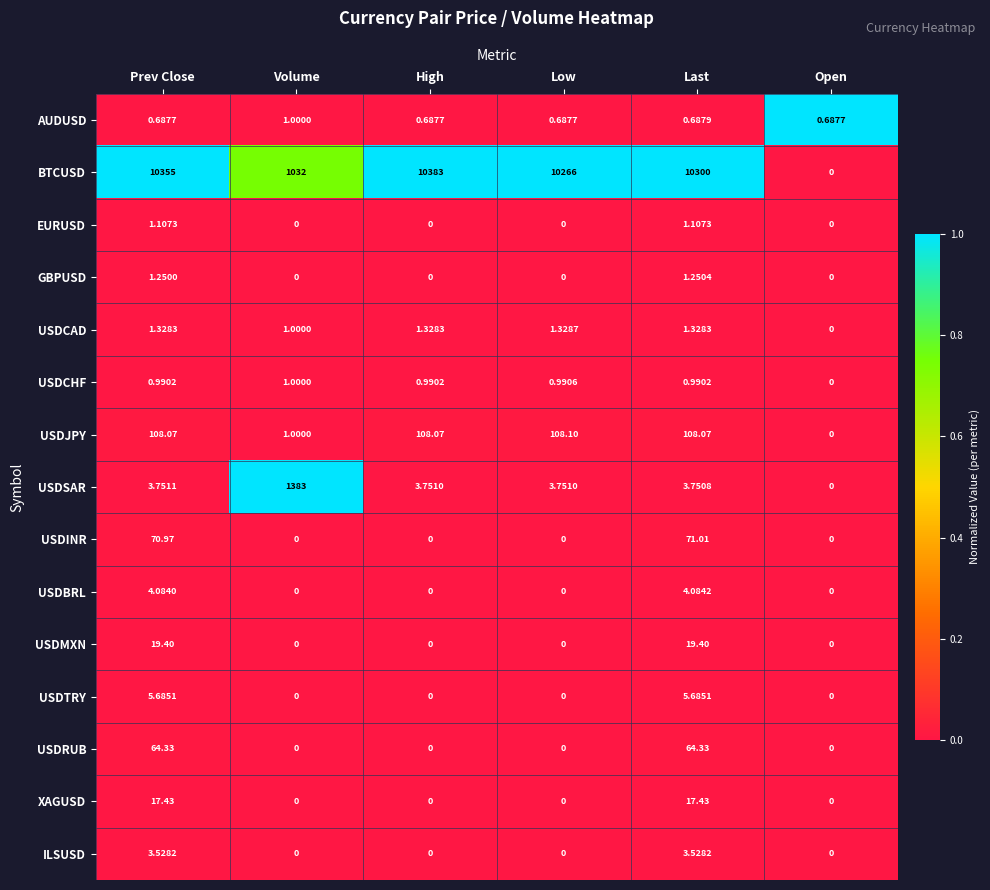

How many series are shown in this chart?

15